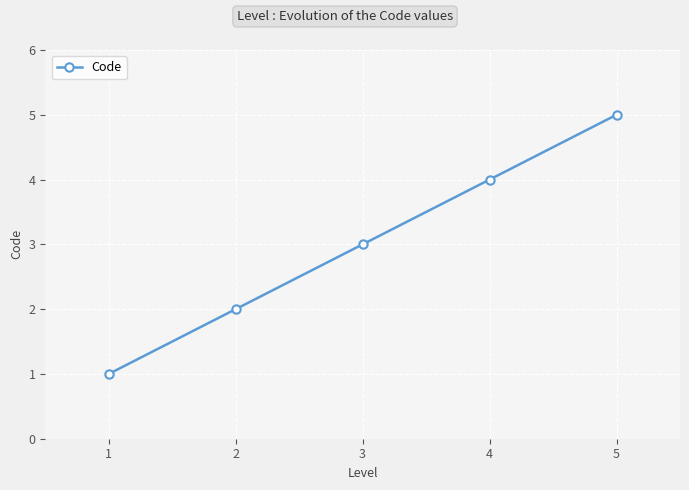

What is the value of the 1st point from the left?

1